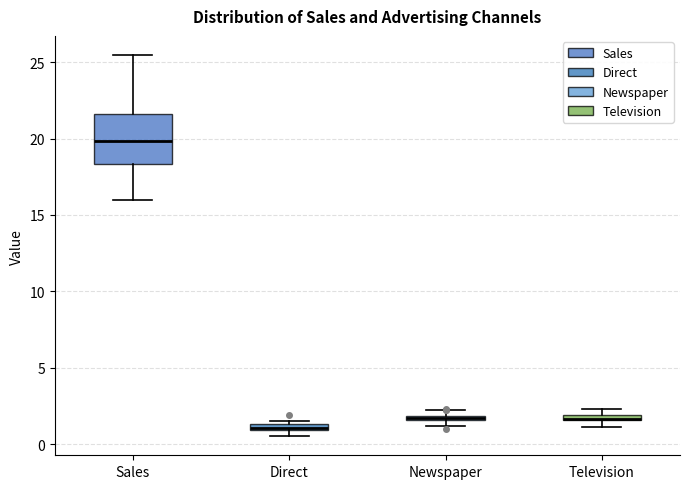

Where does the lower whisker of the box for Sales end on the y-axis? The values are not printed on the chart, so give them approximately, as read against the axis.

16.0